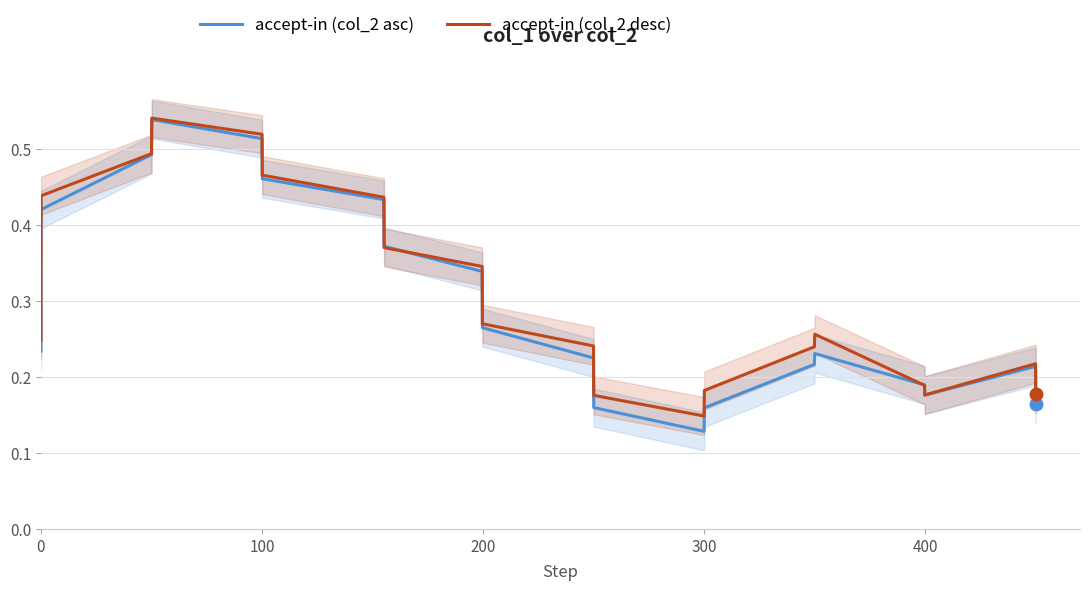

Rank the series by their average value, from lowest to highest.

accept-in (col_2 asc), accept-in (col_2 desc)